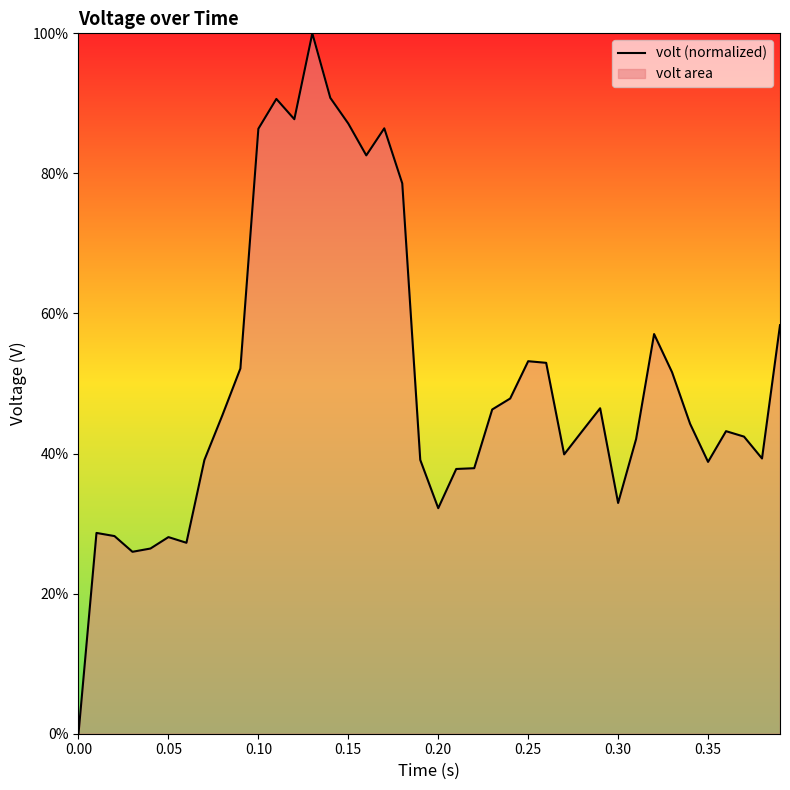

The value at 0.00 is 0.0. True or false?

True